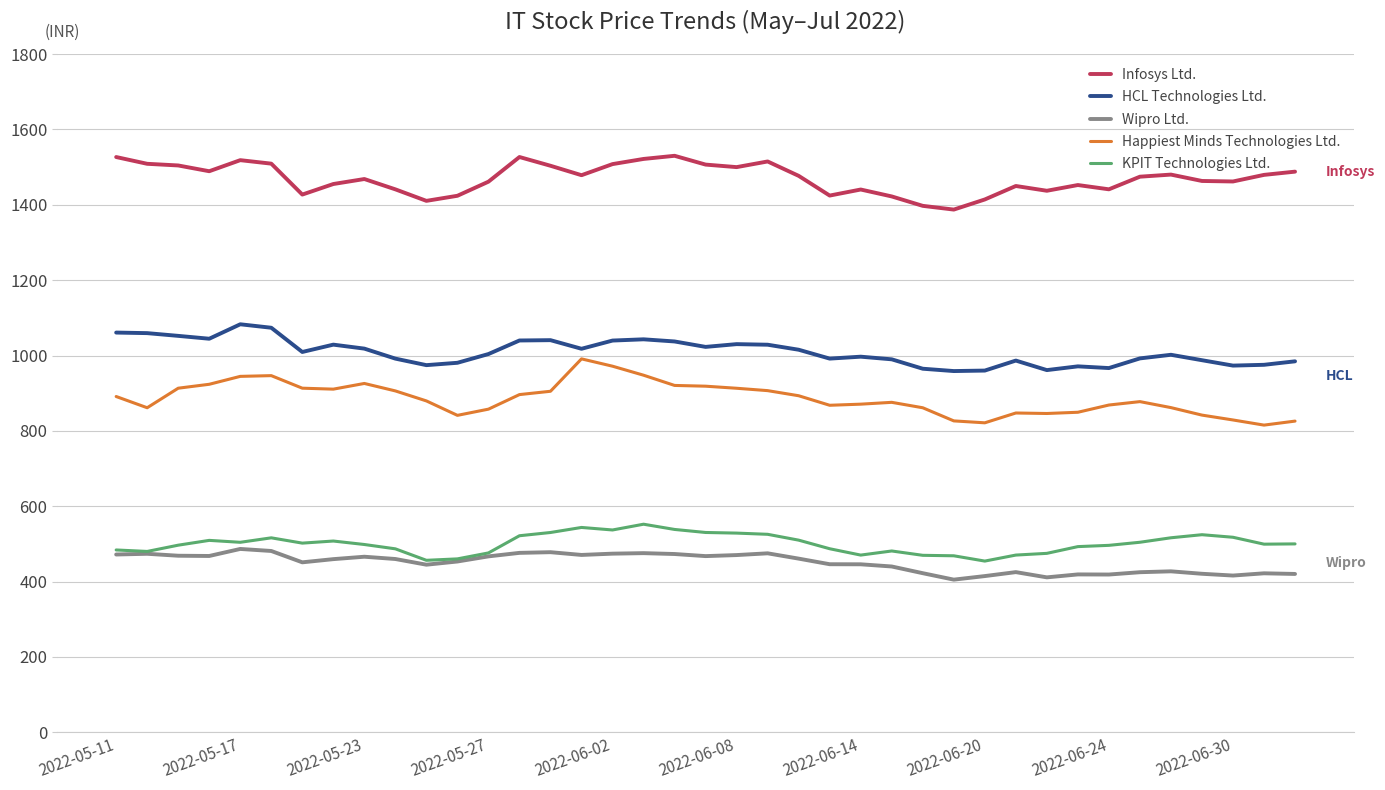

Which series has the largest total across all categories?

Infosys Ltd.